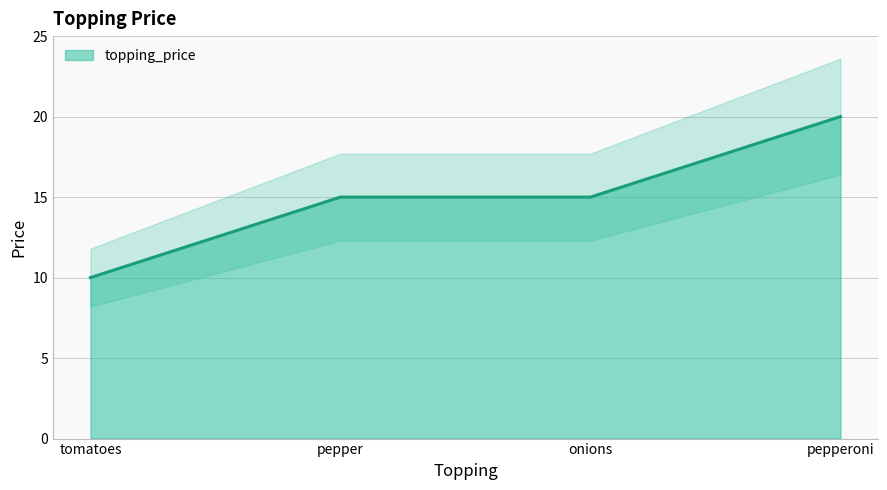

True or false: the data shows 8 at pepper.

False